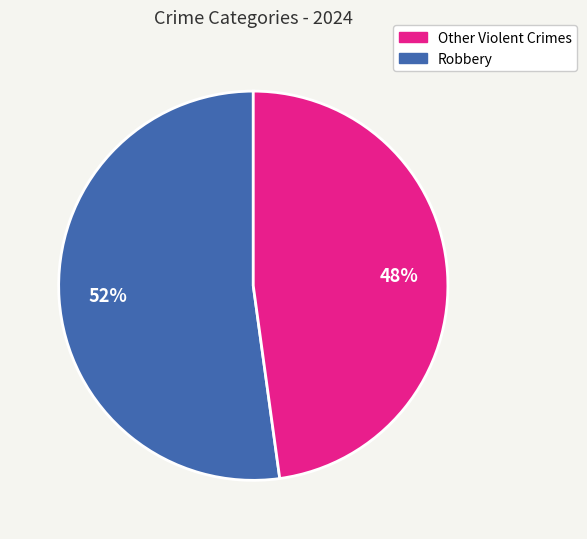

To the nearest percent, what is the average slice percentage?

50%